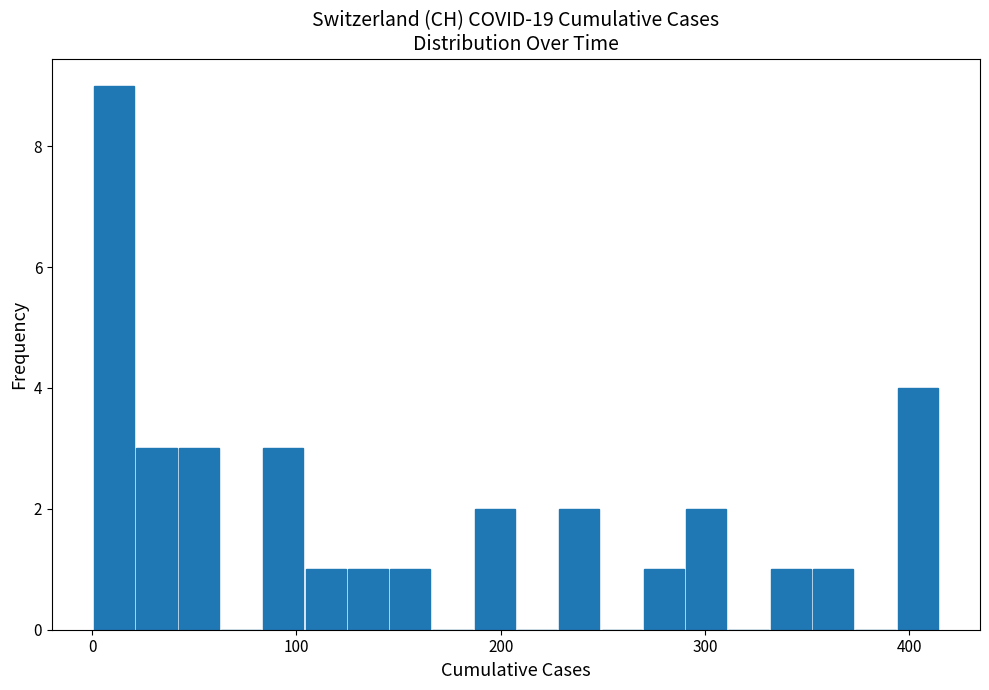

Around what value on the x-axis is the tallest bar? Give the approximate position of its centre, as read against the axis.

10